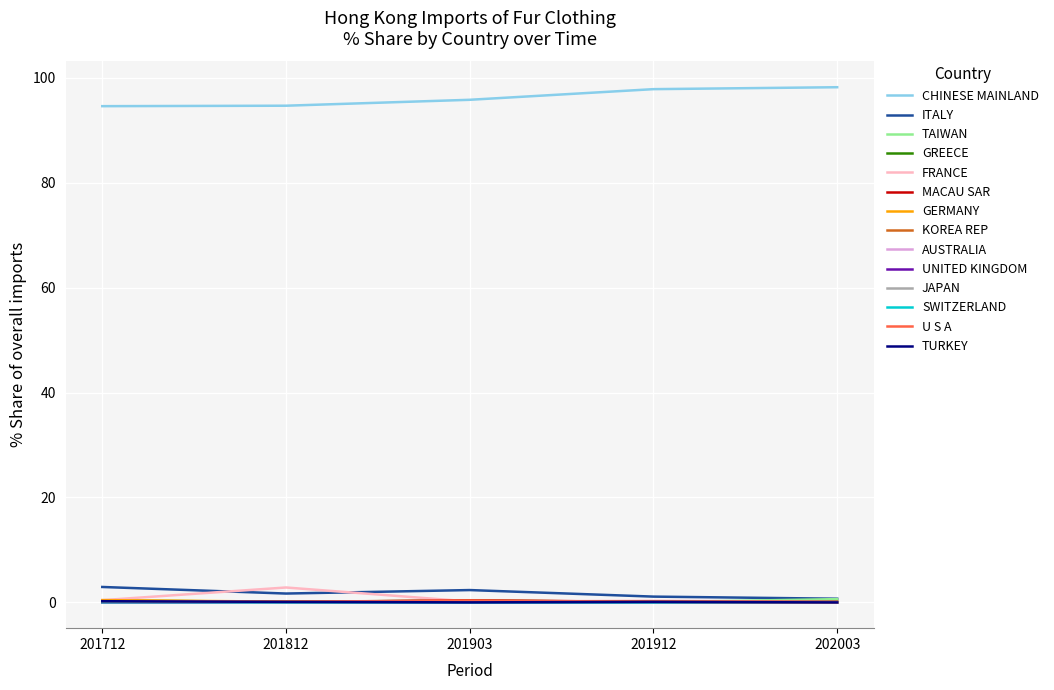

Is it true that ITALY equals 2.9 at 201712?

True